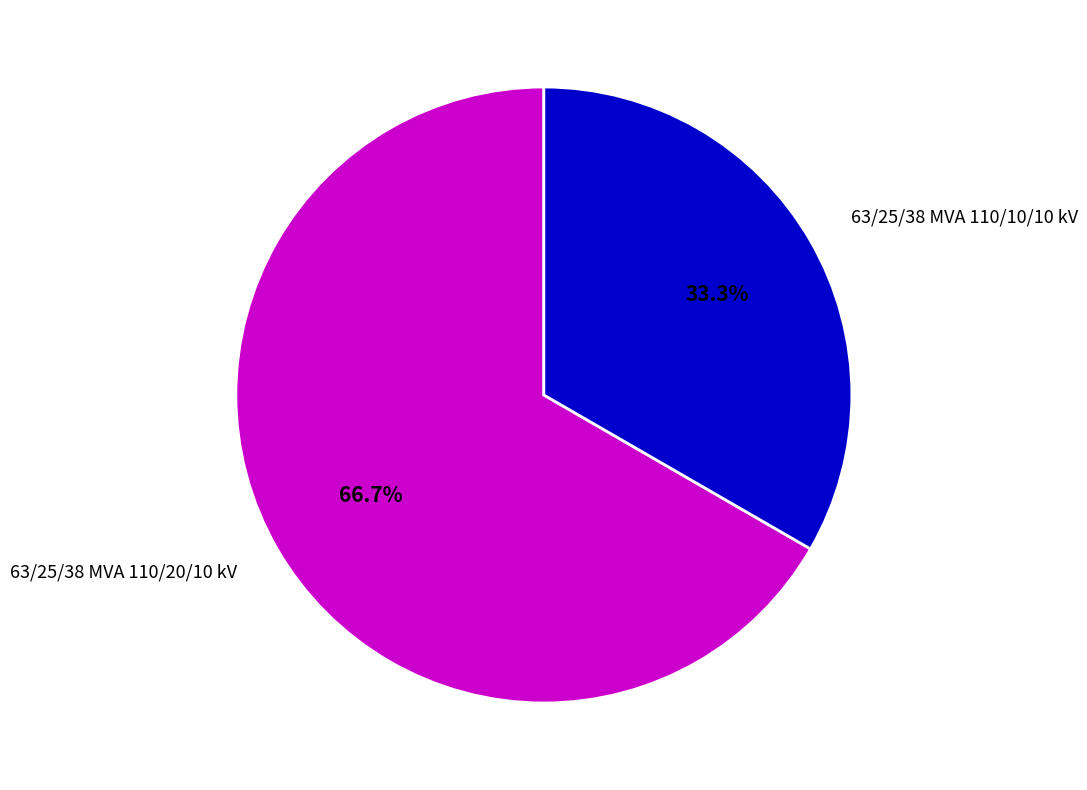

Approximately how many times larger is the value at 63/25/38 MVA 110/20/10 kV compared to 63/25/38 MVA 110/10/10 kV?

2.0